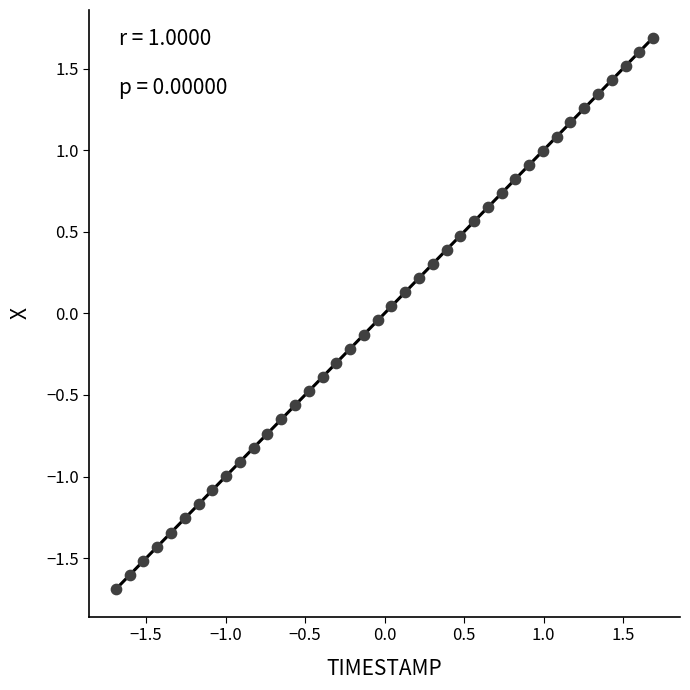

What is the range of X values (max minus min)?

3.4